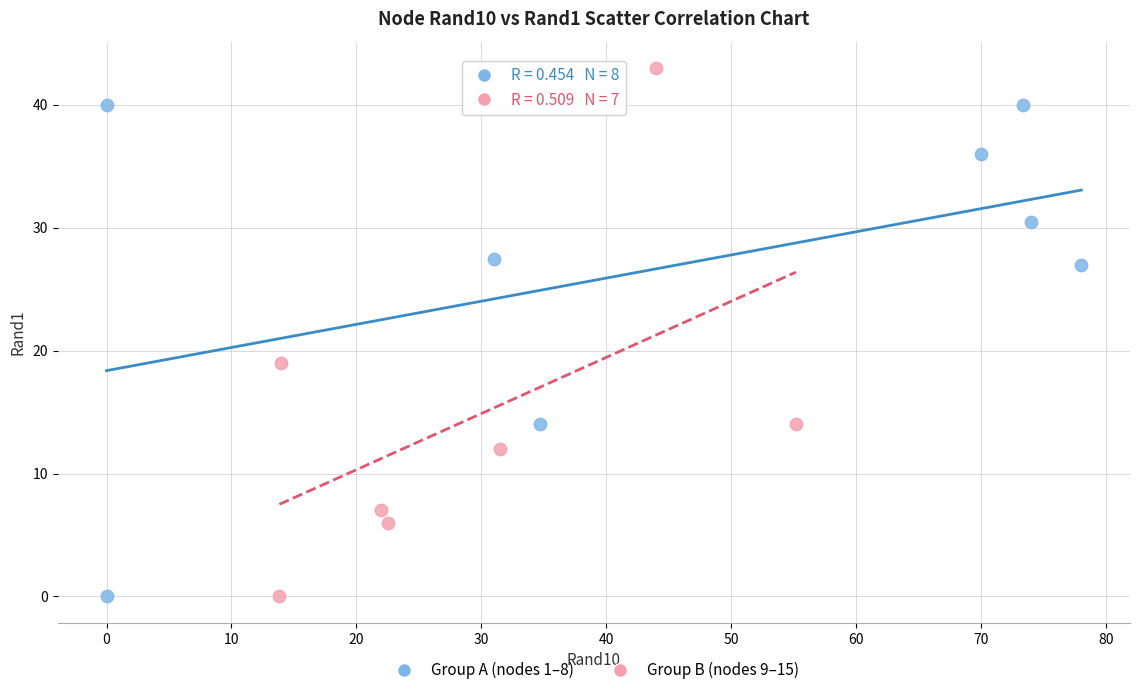

What are all the series names shown in the legend?

Group A (nodes 1–8), Group B (nodes 9–15)